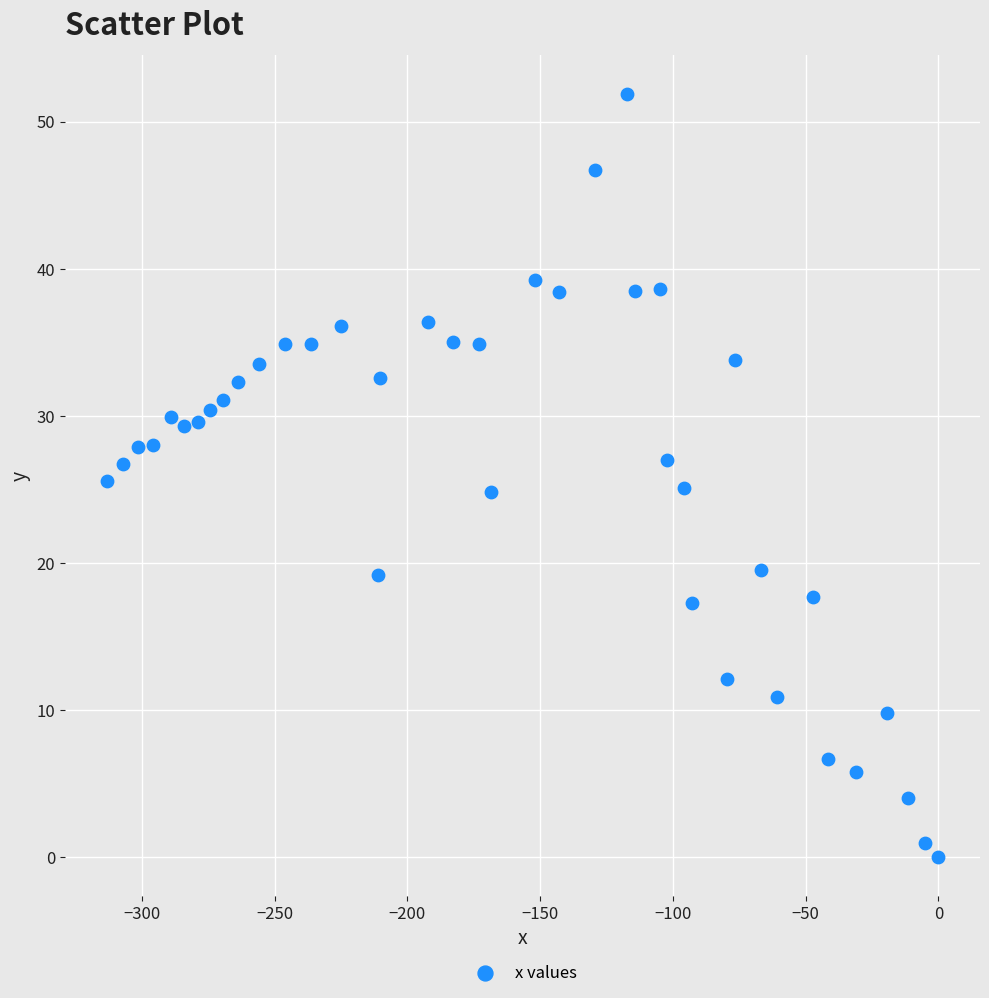

What is the range of X values (max minus min)?

313.3